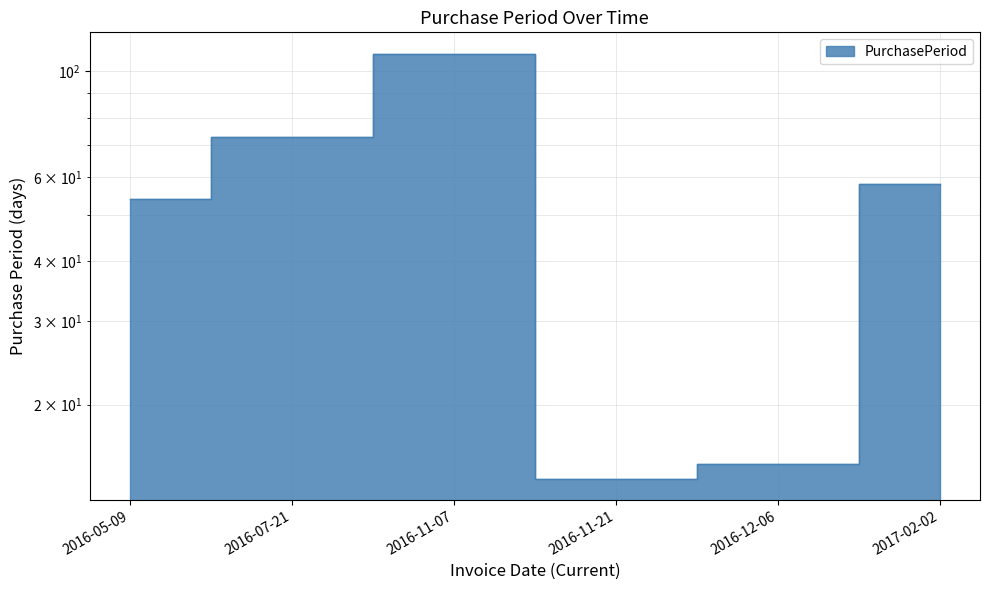

True or false: the data shows 14 at 2016-11-21.

True